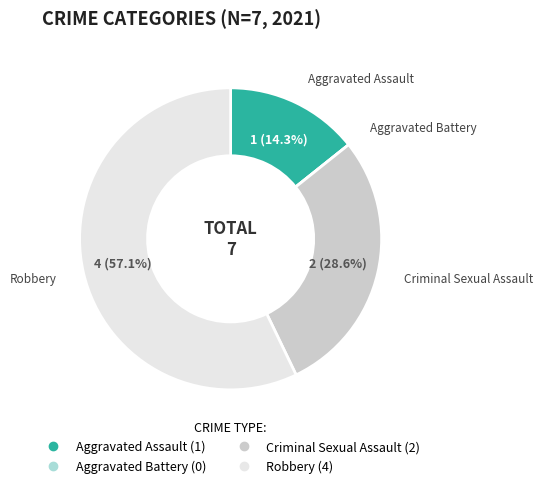

Is there a majority slice in this chart?

Yes